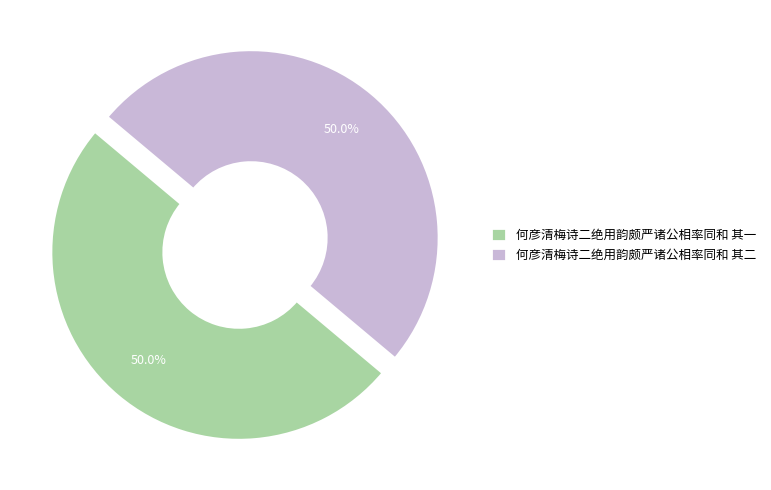

Combined, what portion of the pie is 何彦清梅诗二绝用韵颇严诸公相率同和 其二 and 何彦清梅诗二绝用韵颇严诸公相率同和 其一?

100.0%